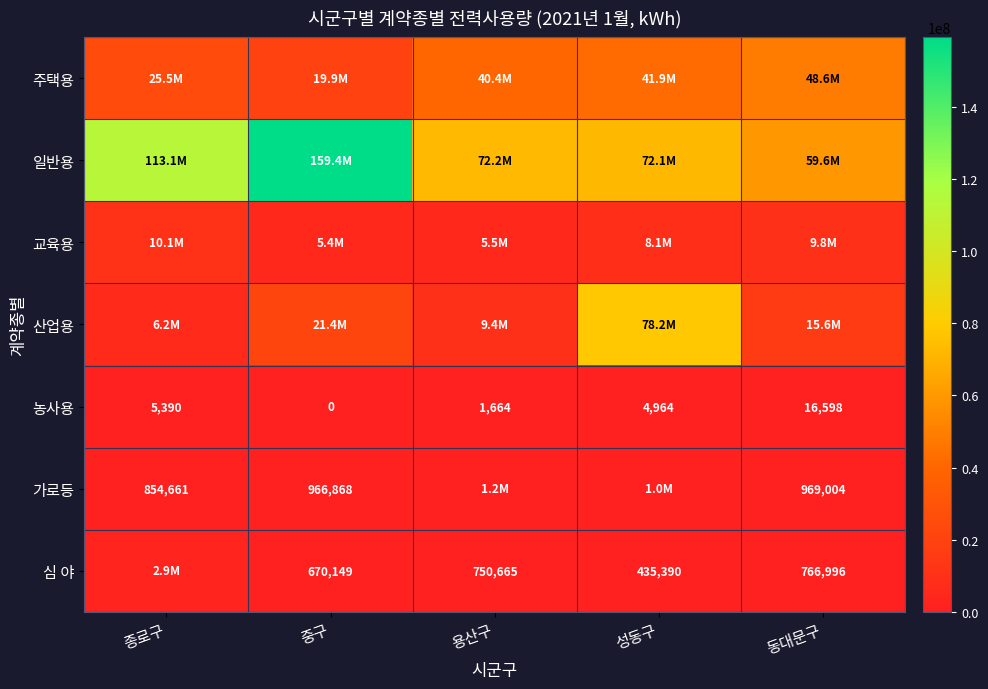

What is the difference between the 농사용 values at 용산구 and 종로구?

3726